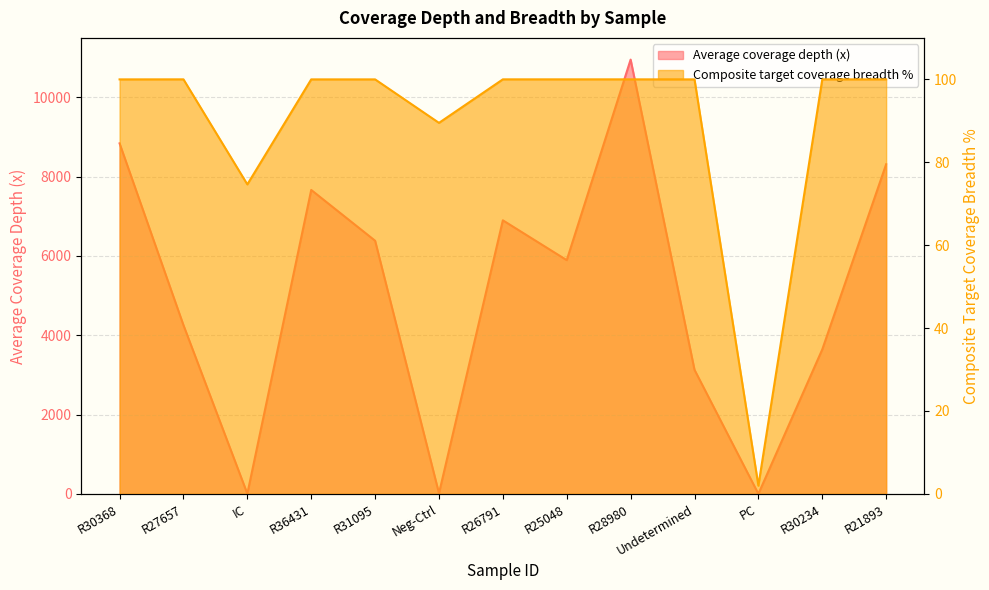

True or false: Average coverage depth (x) and Composite target coverage breadth % cross at least once.

True